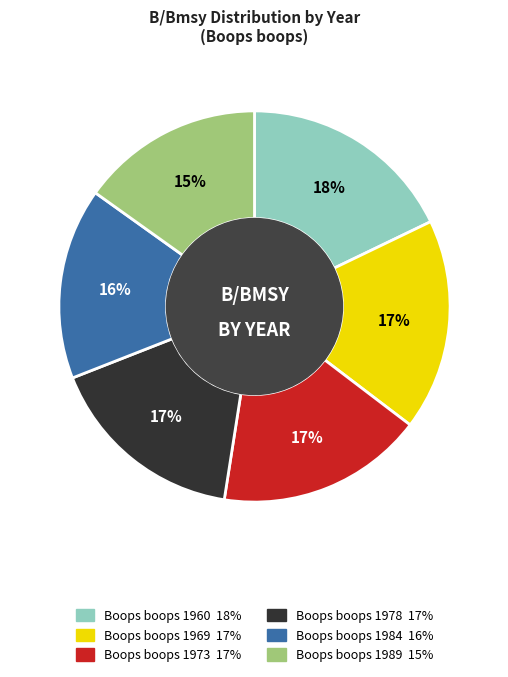

Does Boops boops 1969 represent more than half of the total?

No